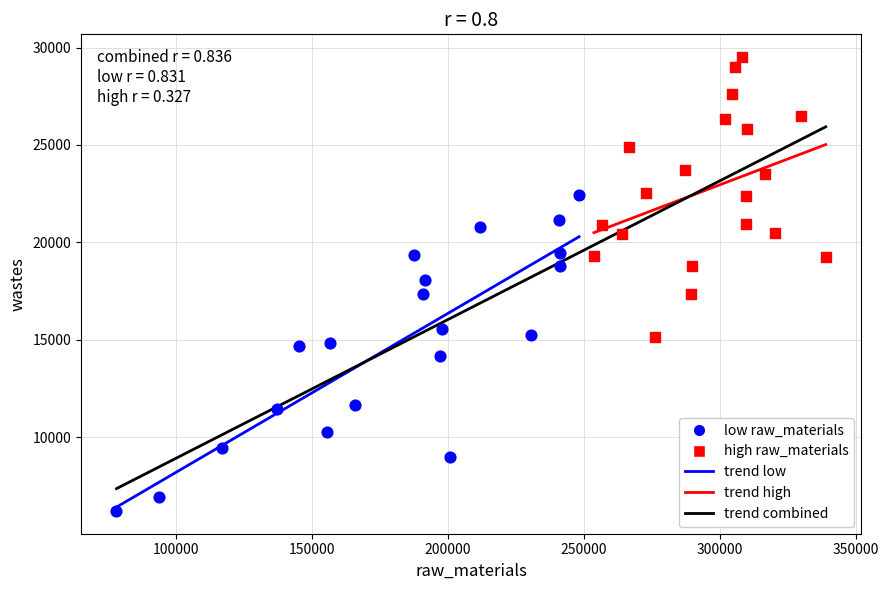

Which series has the widest spread of Y values?

low raw_materials